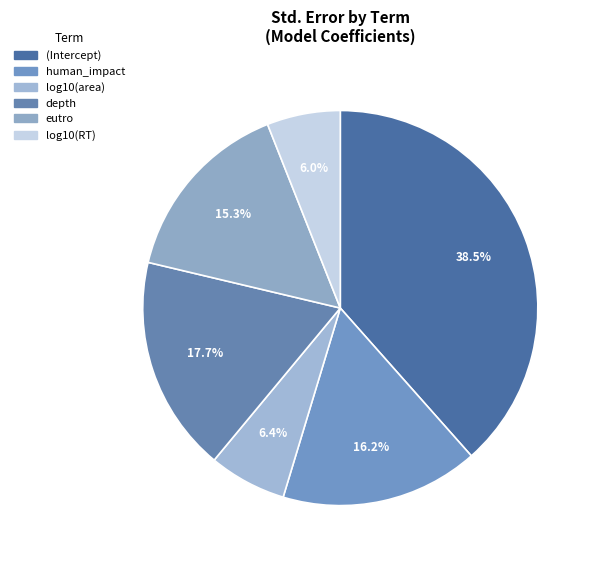

To the nearest percent, what portion does eutro represent?

15%